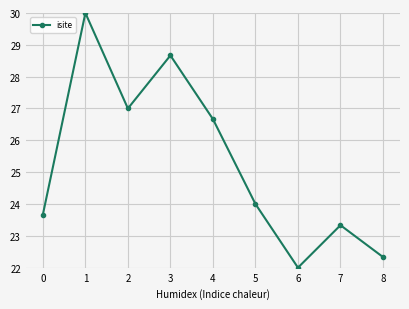

True or false: the data shows 22.0 at 6.

True